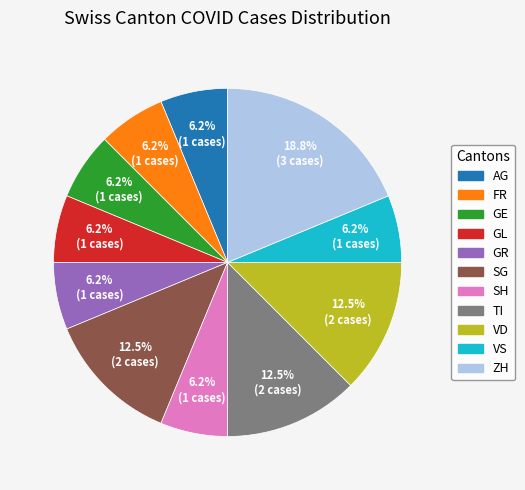

Does any single category account for the majority?

No